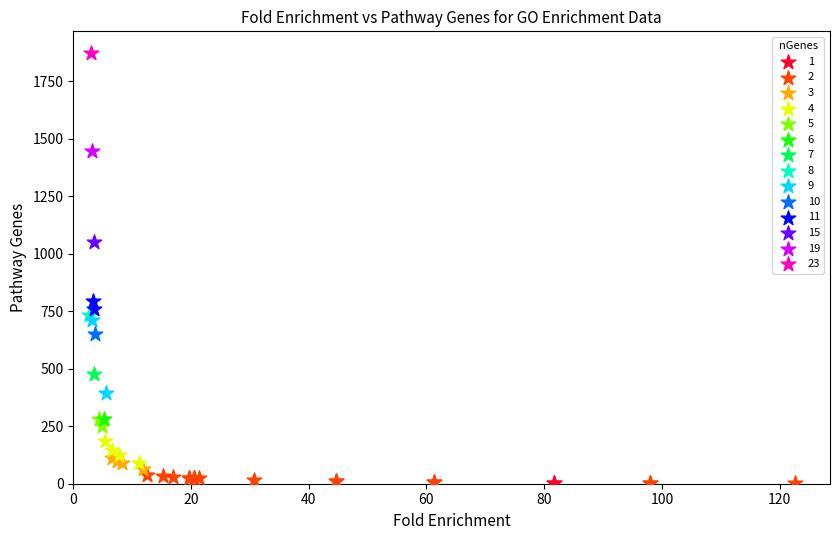

What are all the series names shown in the legend?

1, 2, 3, 4, 5, 6, 7, 8, 9, 10, 11, 15, 19, 23